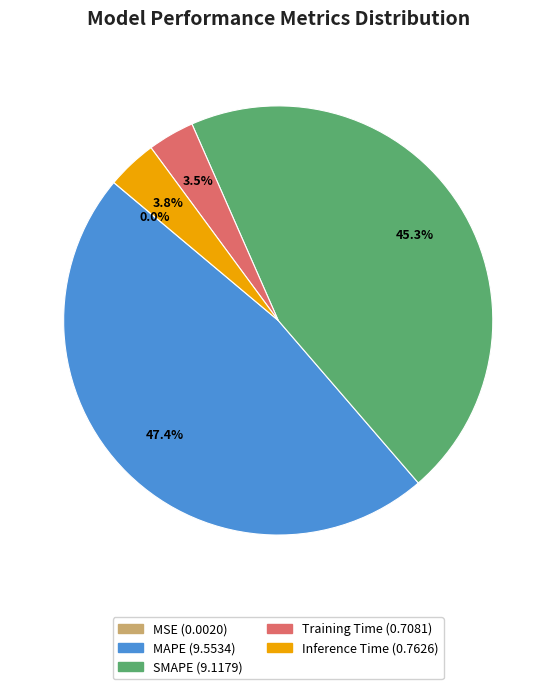

Which slice is the largest?

MAPE